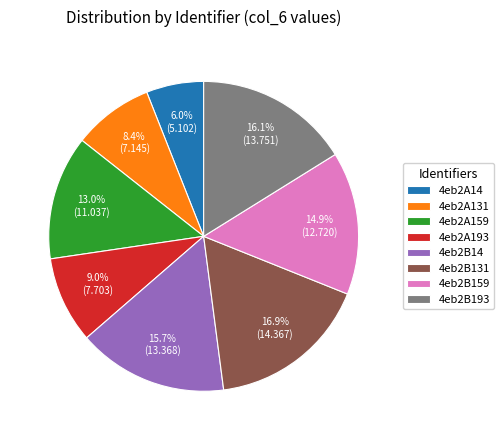

True or false: 4eb2A14 accounts for 14% of the total.

False